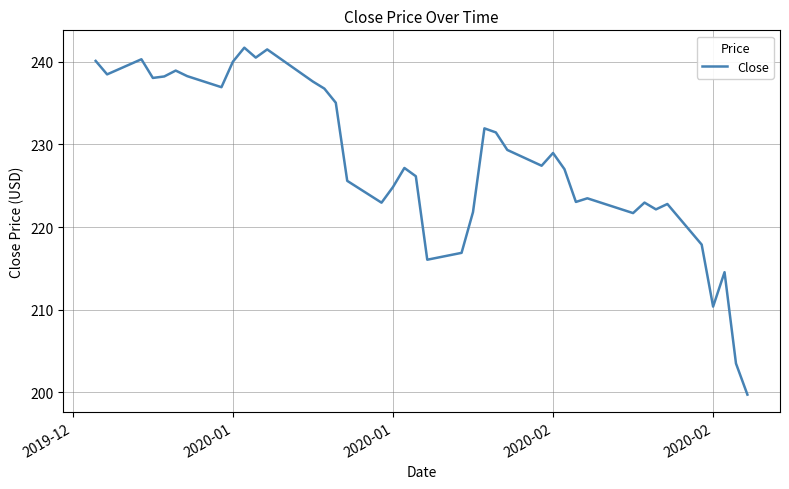

How many categories are shown in the chart?

40